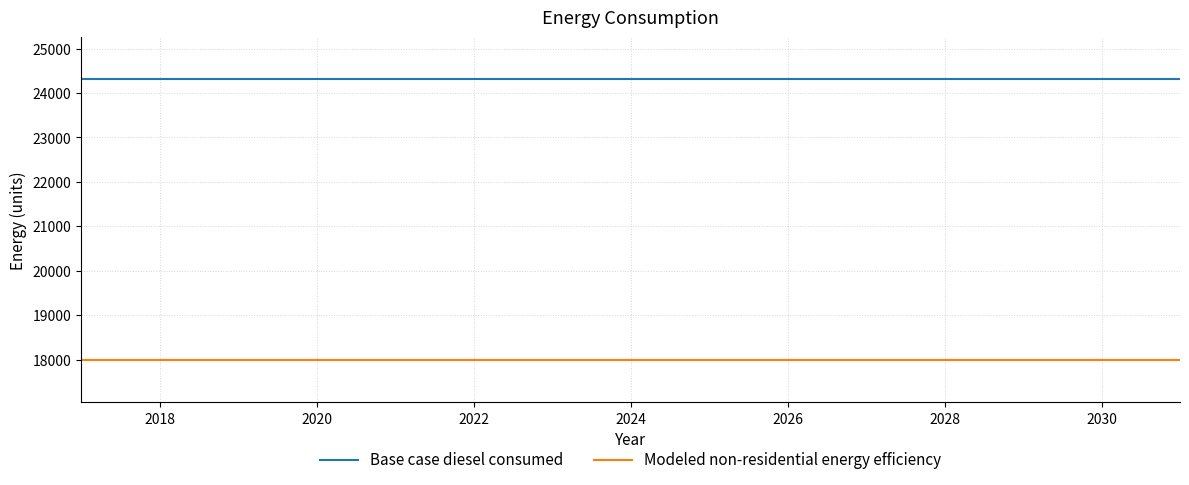

Rank the series by their average value, from highest to lowest.

Base case diesel consumed, Modeled non-residential energy efficiency